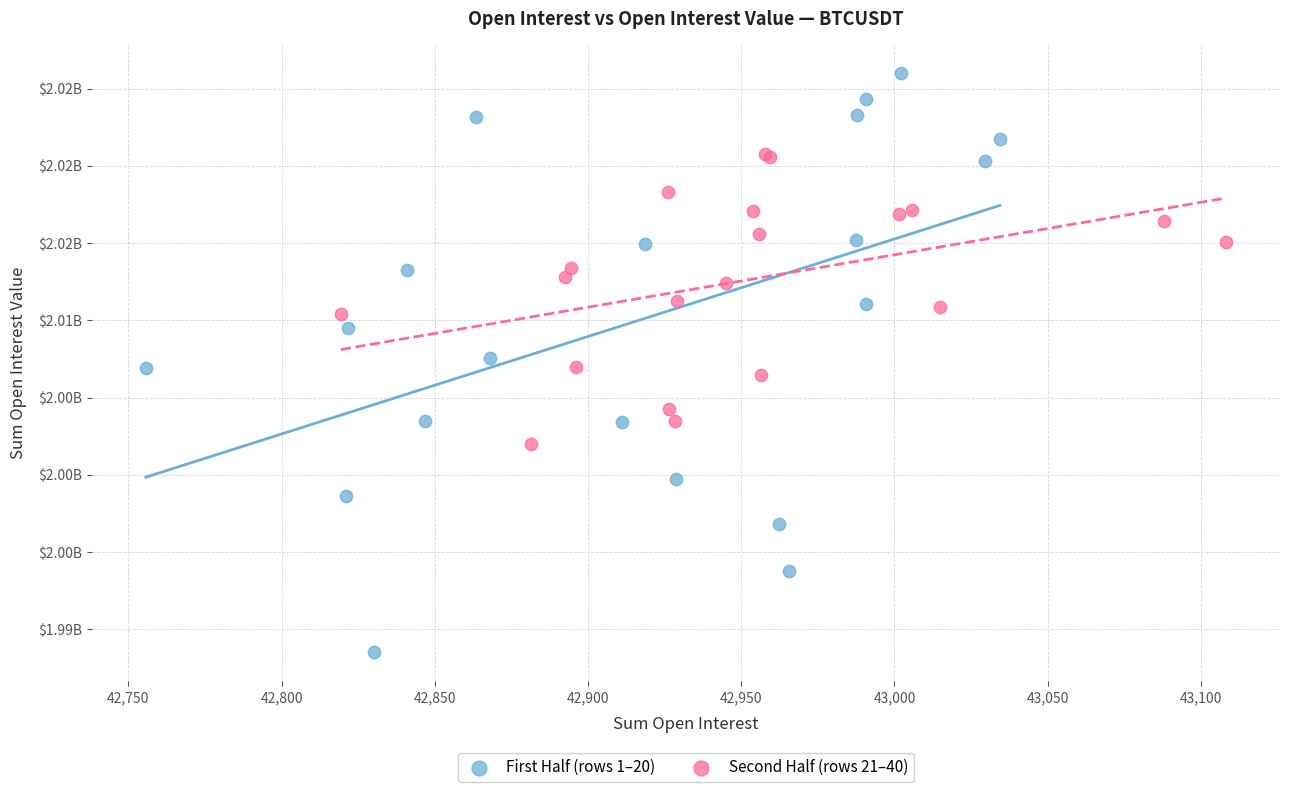

What are all the series names shown in the legend?

First Half (rows 1–20), Second Half (rows 21–40)